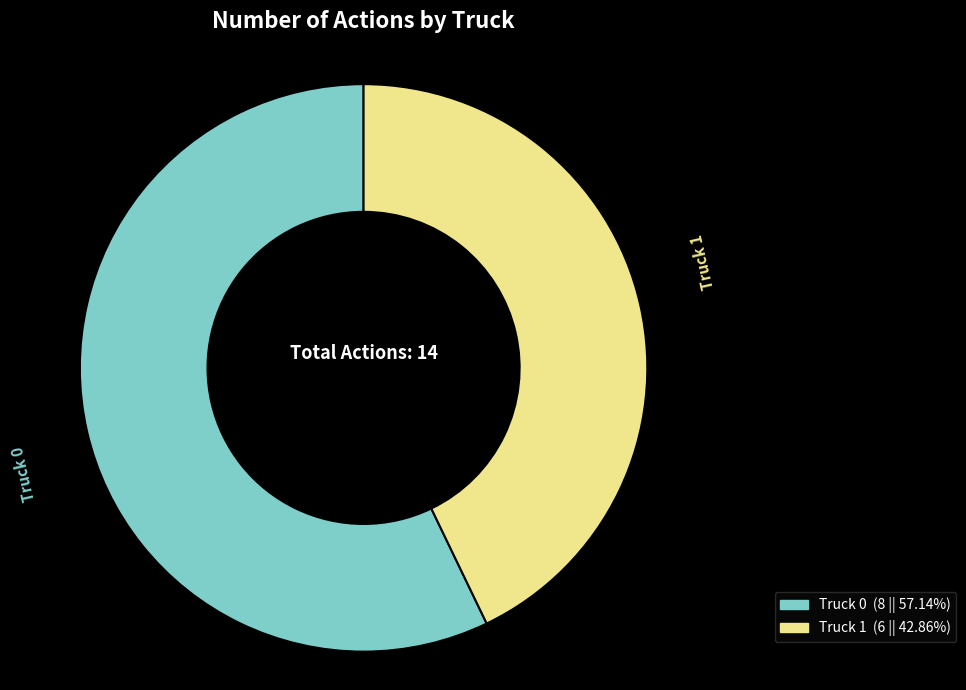

Is the sum of Truck 0 and Truck 1 greater than half?

Yes